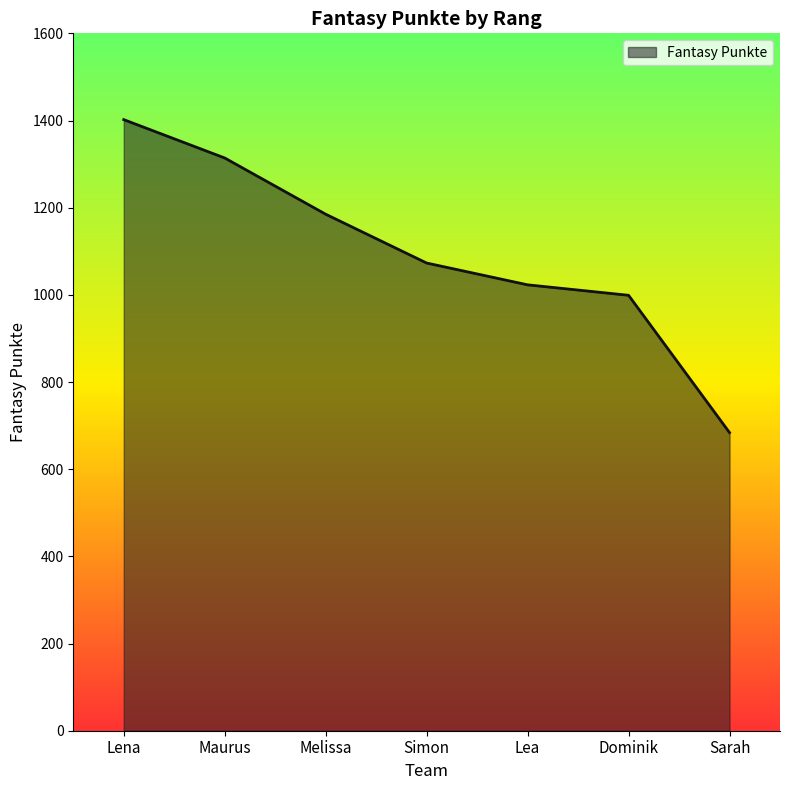

At which label does the data first exceed 1073?

Lena